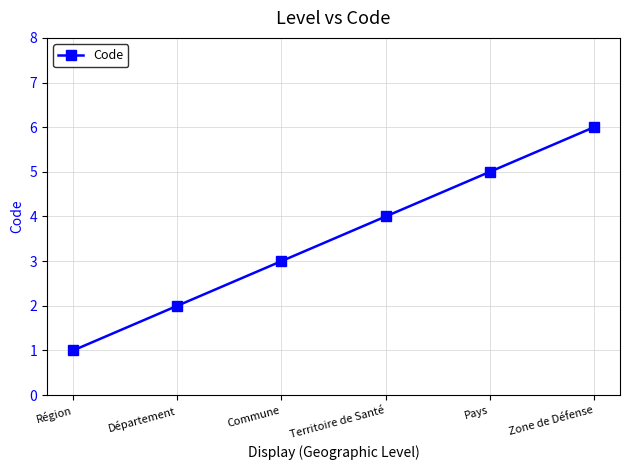

Which has a higher value, Pays or Commune?

Pays